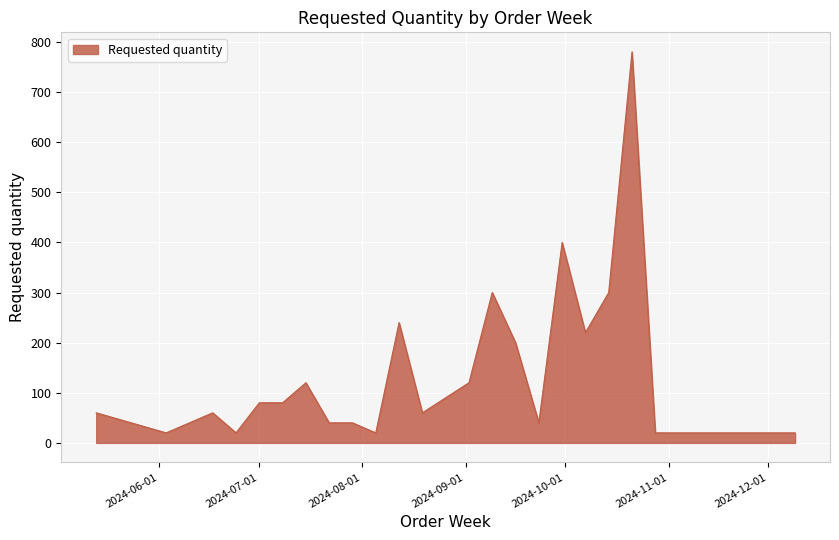

What is the difference between the maximum and minimum values?

760